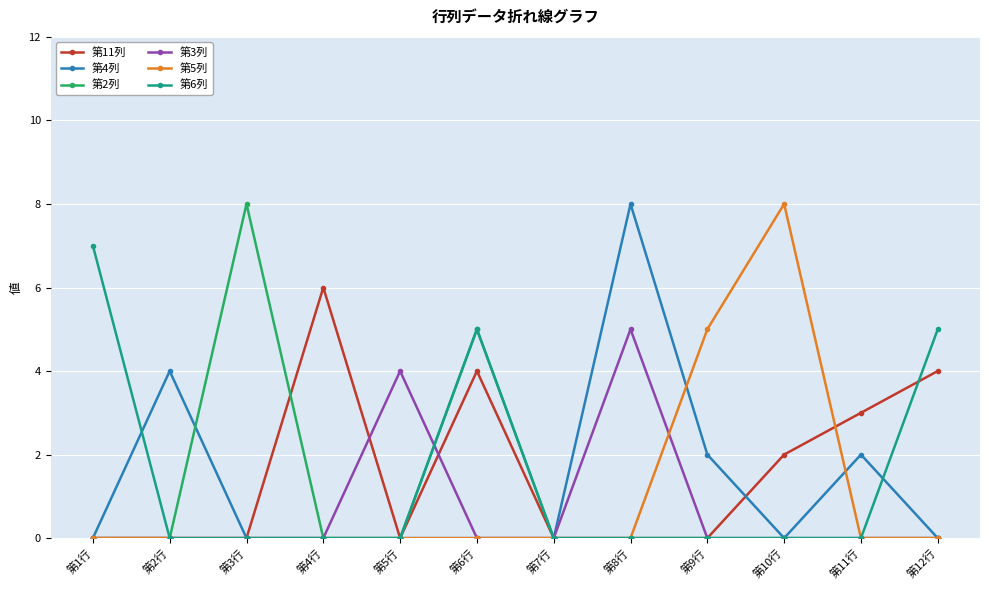

What is the difference between the second highest and second lowest values in the 第4列 series?

4